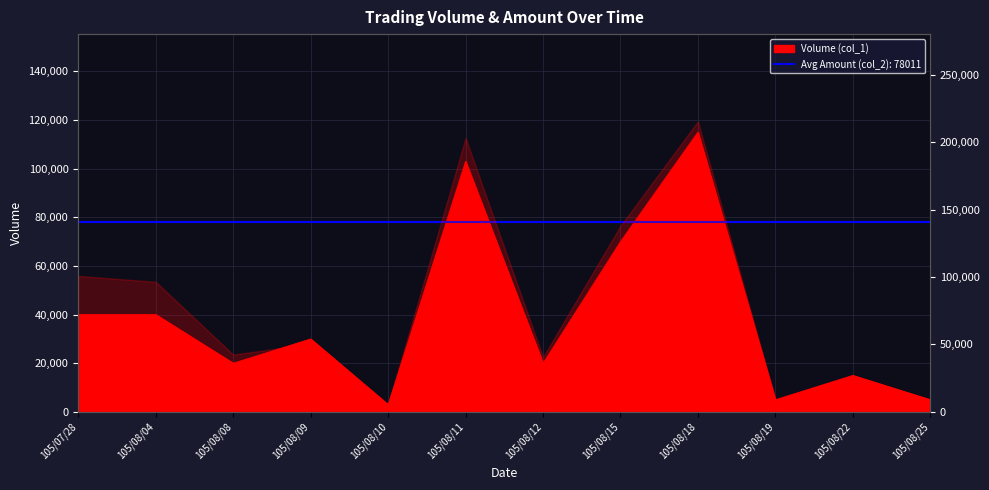

What is the maximum value shown in the chart?

115000